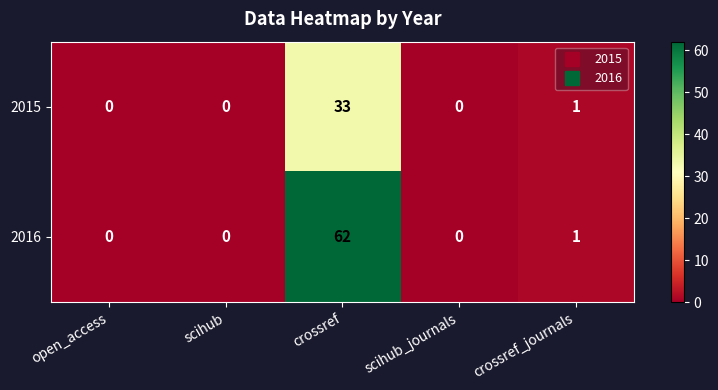

How many positive values does the 2015 series have?

2